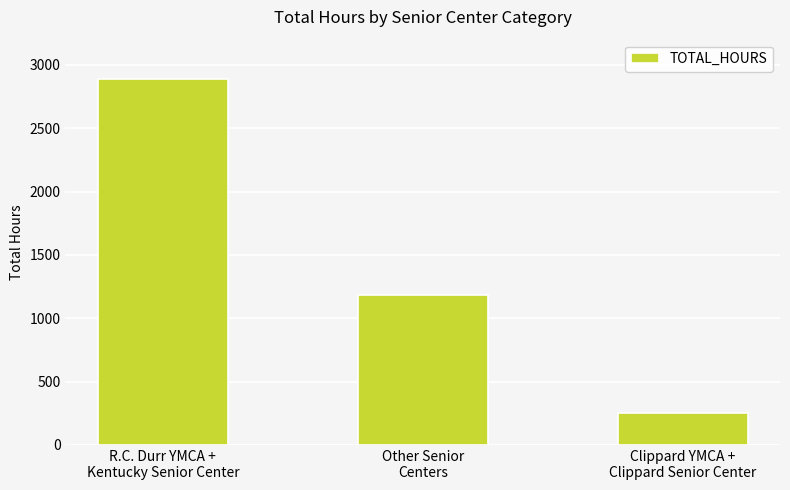

What is the difference between the maximum and minimum values?

2636.0